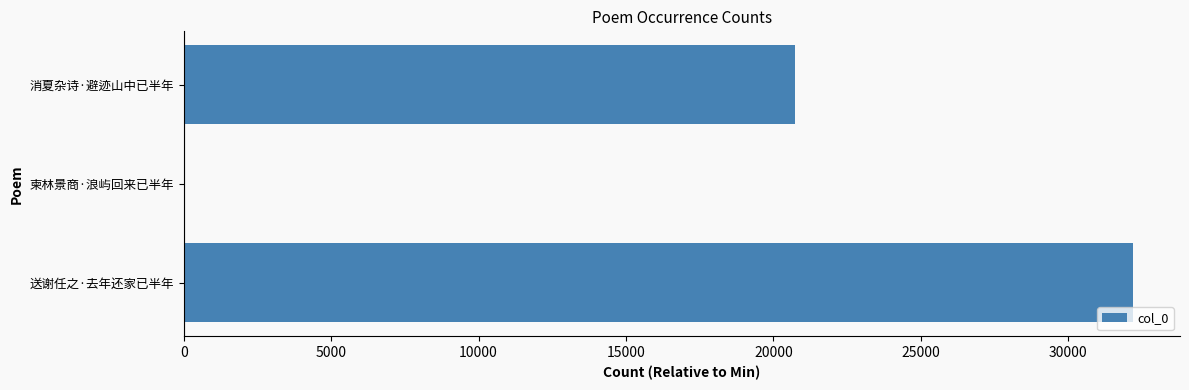

What is the sum of all values?

52913